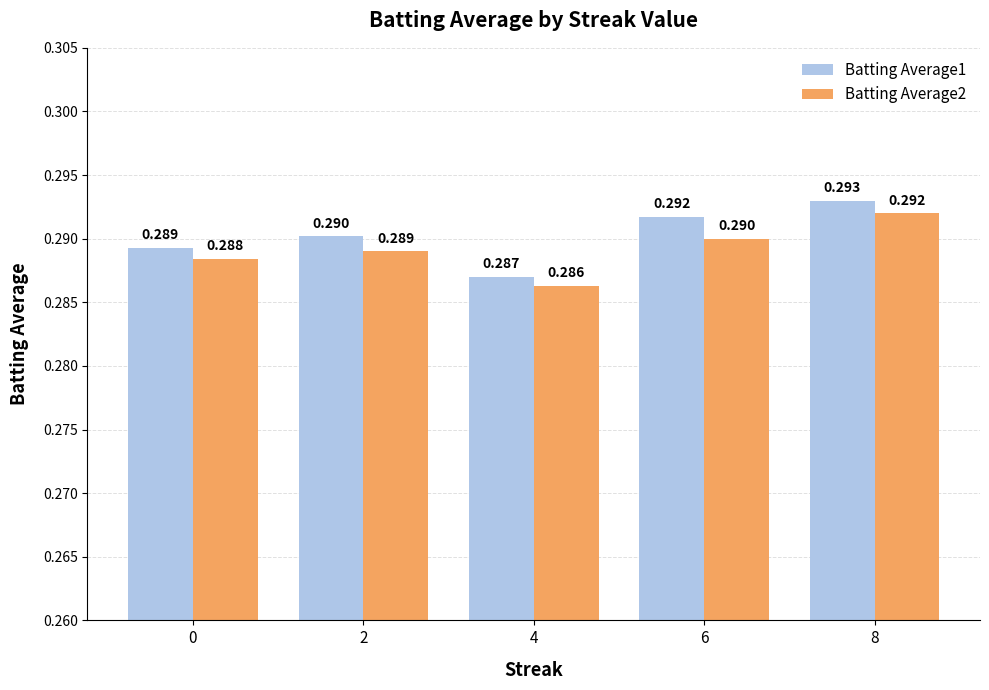

List the labels in order of Batting Average1 value, largest first.

8, 6, 2, 0, 4